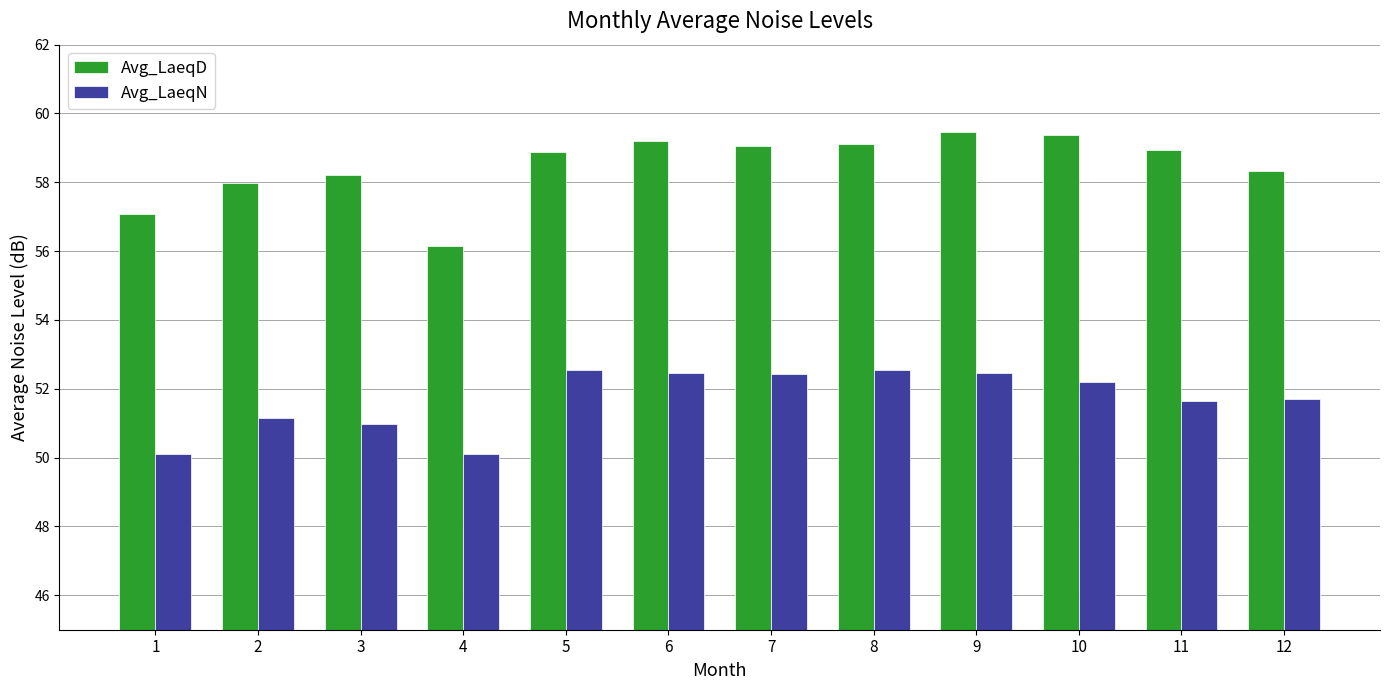

True or false: Avg_LaeqD has a value of 79.6 at 2.

False